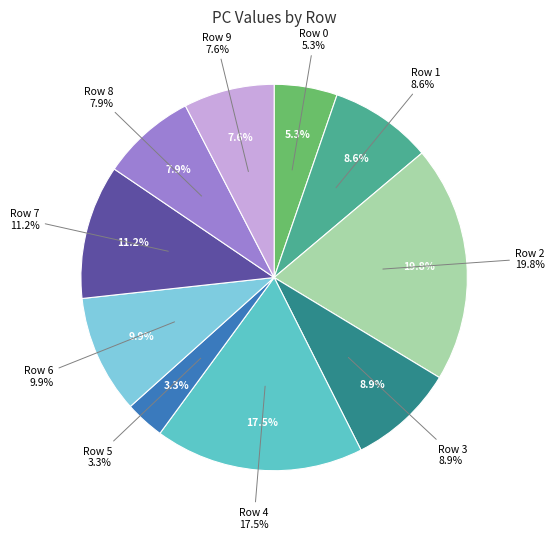

Rank the categories by value from lowest to highest.

Row 5, Row 0, Row 9, Row 8, Row 1, Row 3, Row 6, Row 7, Row 4, Row 2